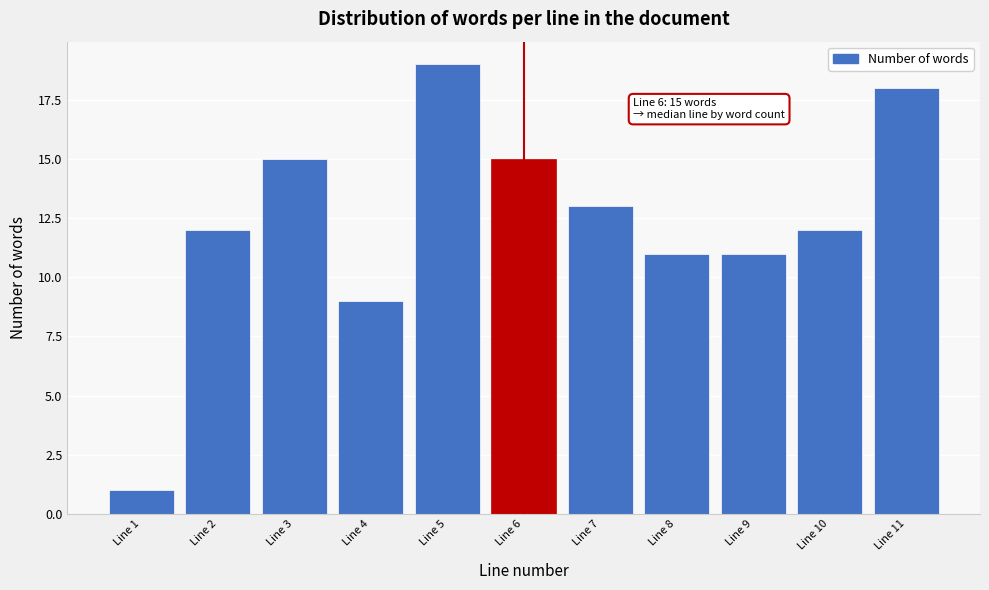

Reading left to right, list all the values displayed in this chart.

1	12	15	9	19	15	13	11	11	12	18